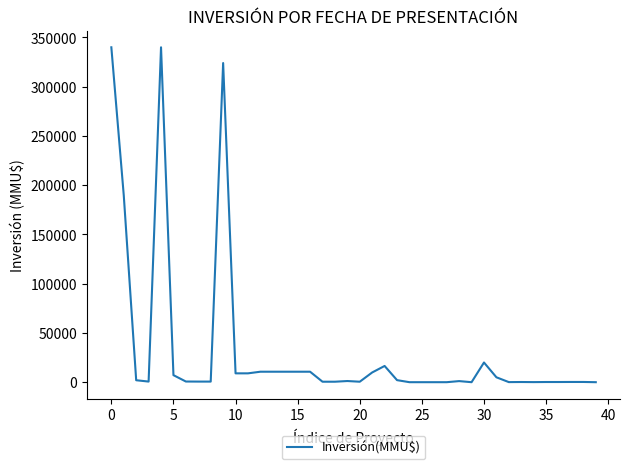

What is the maximum value shown in the chart?

340000